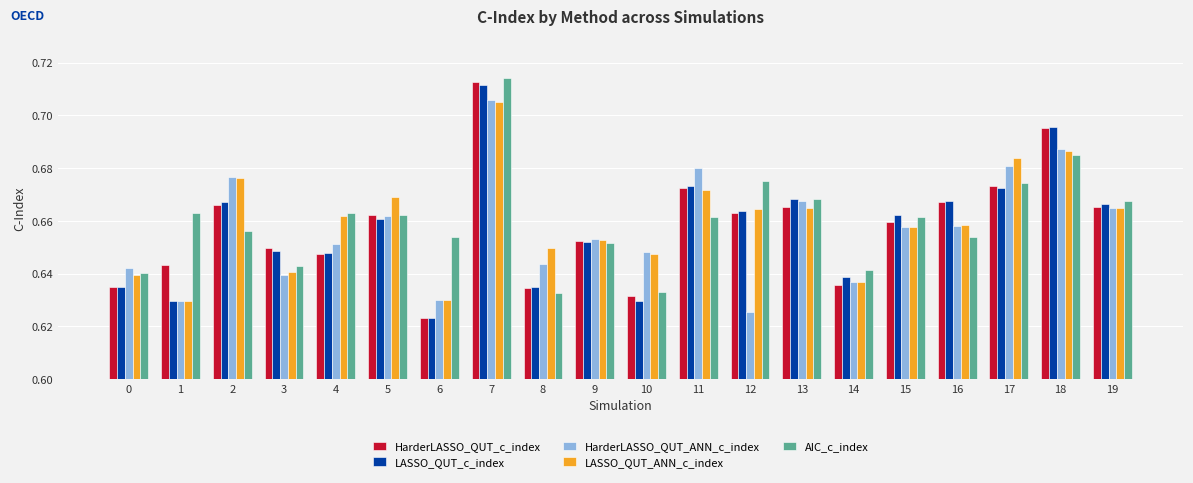

How many data points does each series have?

20